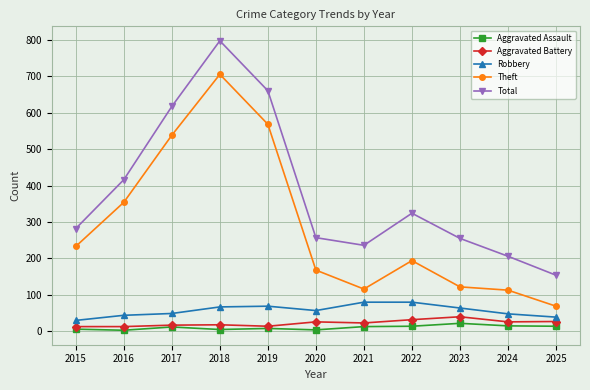

The value of Total at 2022 is 495. True or false?

False